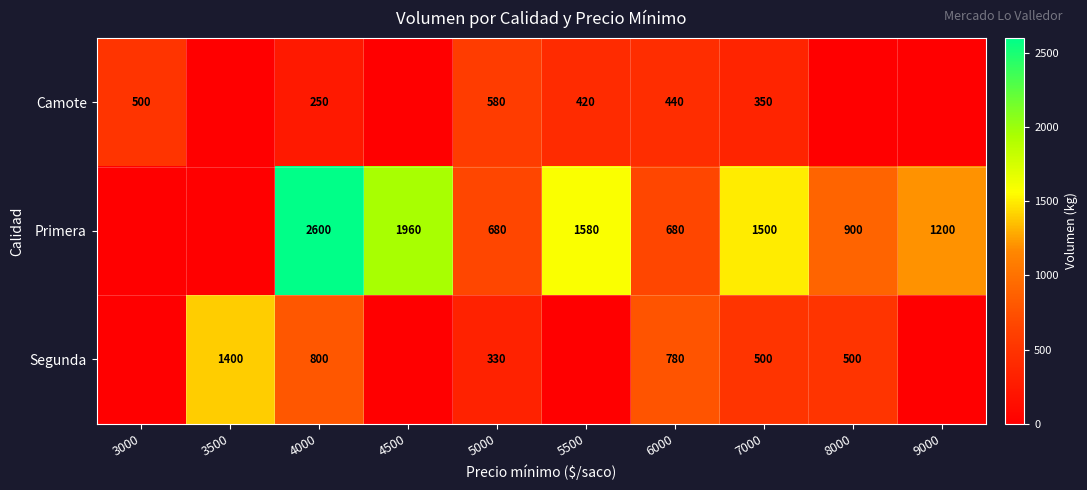

Is the value of Primera at 4000 greater than the value of Segunda at 3500?

Yes